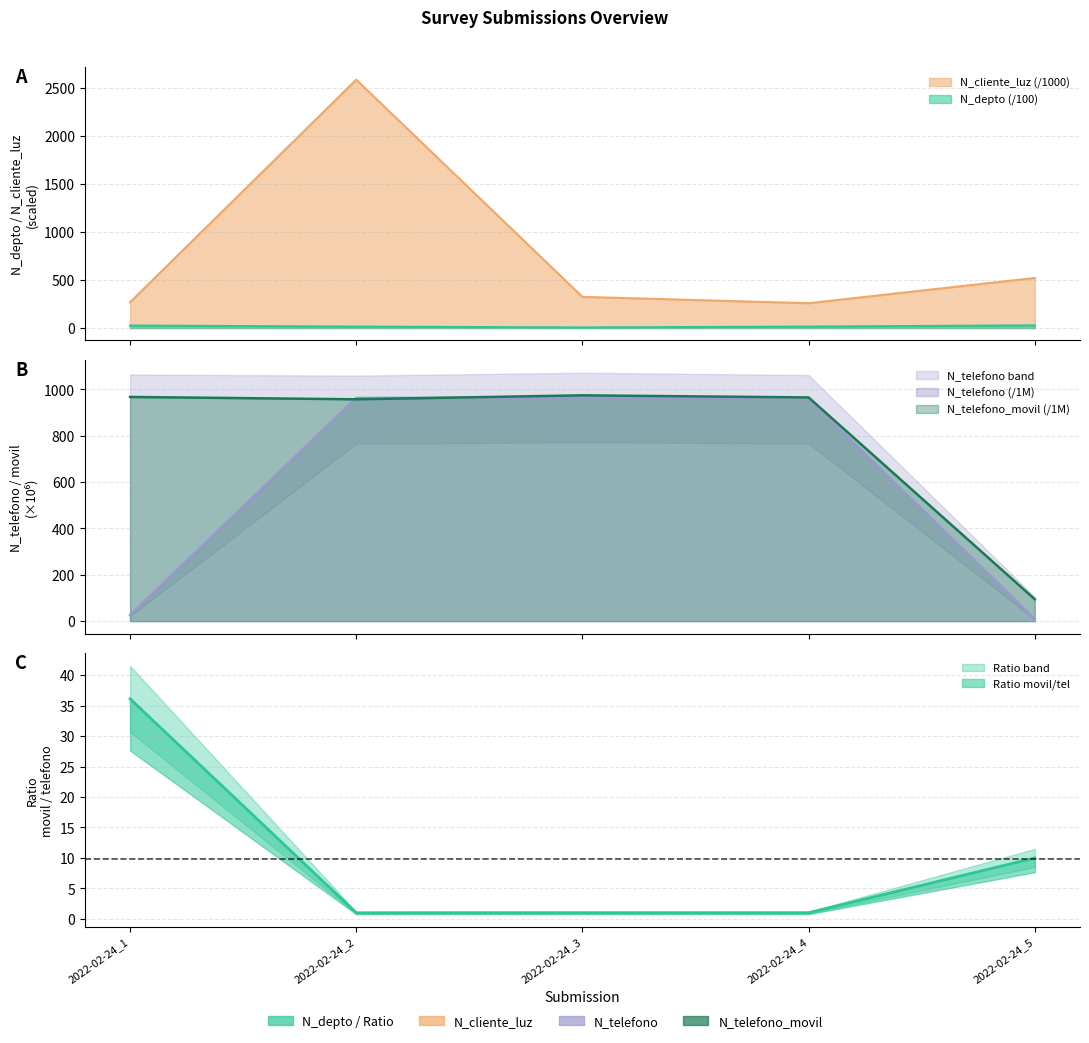

After their last crossing, which series has the higher values: N_telefono or N_telefono_movil?

N_telefono_movil